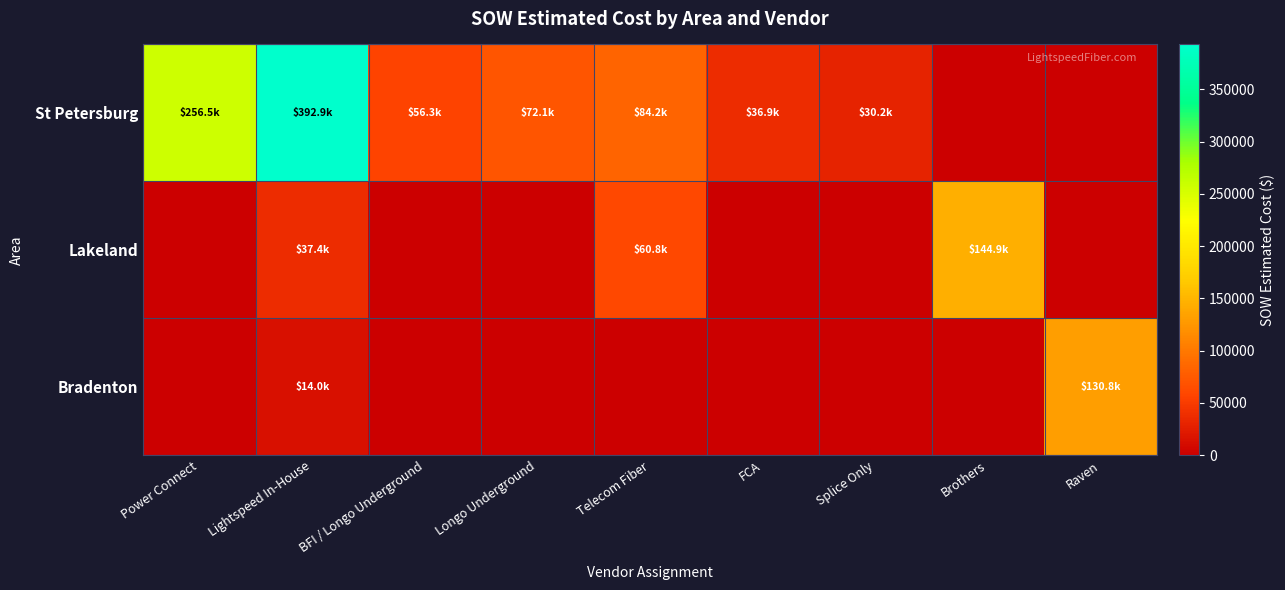

Reading right to left, what are all the values shown in this chart?

St Petersburg: Raven=0.0	Brothers=0.0	Splice Only=30216.0	FCA=36948.7	Telecom Fiber=84226.5	Longo Underground=72131.5	BFI / Longo Underground=56262.5	Lightspeed In-House=392948.7	Power Connect=256547.0
Lakeland: Raven=0.0	Brothers=144886.0	Splice Only=0.0	FCA=0.0	Telecom Fiber=60849.9	Longo Underground=0.0	BFI / Longo Underground=0.0	Lightspeed In-House=37412.2	Power Connect=0.0
Bradenton: Raven=130781.6	Brothers=0.0	Splice Only=0.0	FCA=0.0	Telecom Fiber=0.0	Longo Underground=0.0	BFI / Longo Underground=0.0	Lightspeed In-House=14013.5	Power Connect=0.0